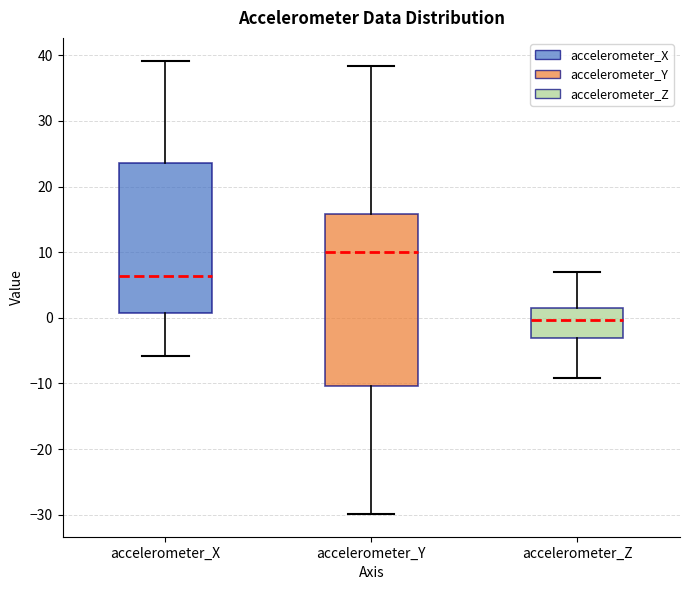

Which box is the tallest, from its lower edge to its upper edge?

accelerometer_Y